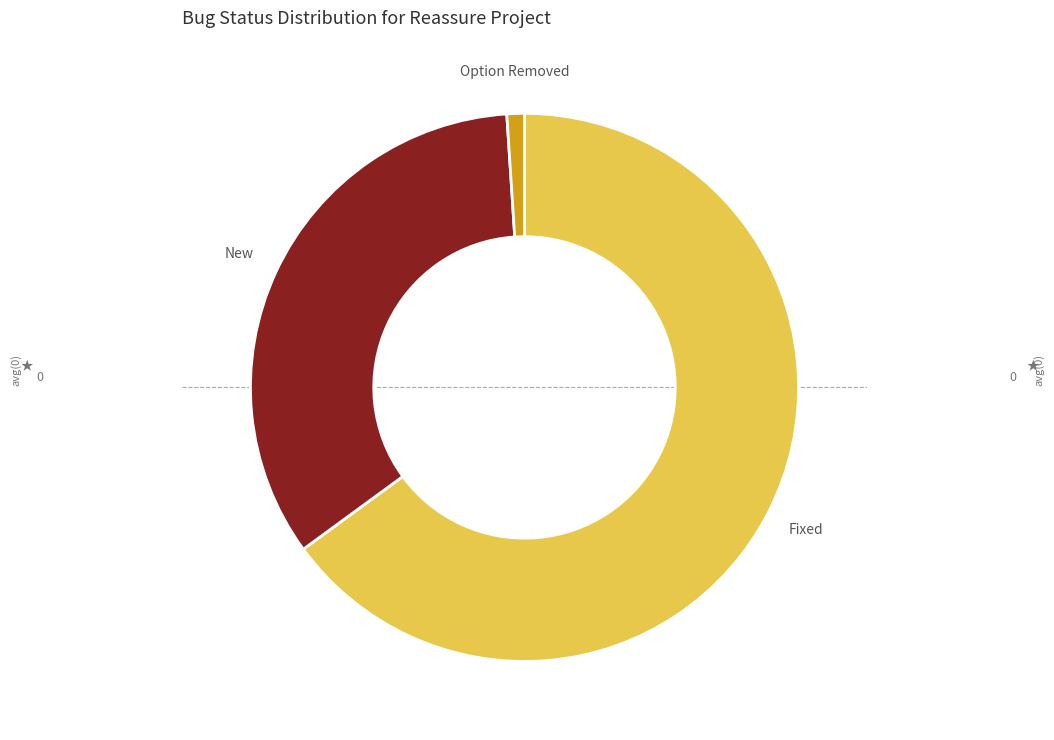

Count the number of slices in the pie.

3